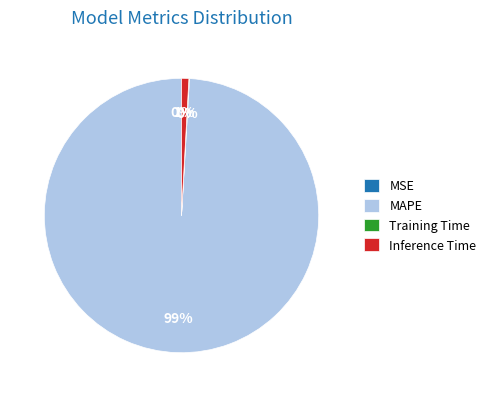

Which has a higher value, MAPE or Inference Time?

MAPE